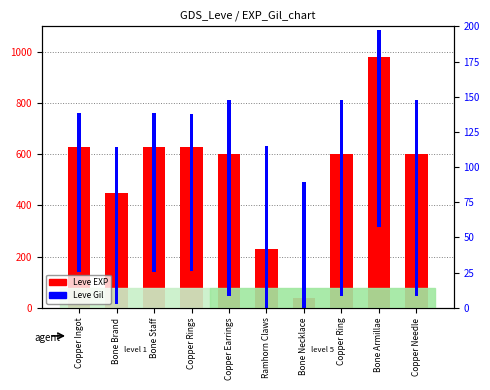

What is the sum of all Leve Gil values?

1346